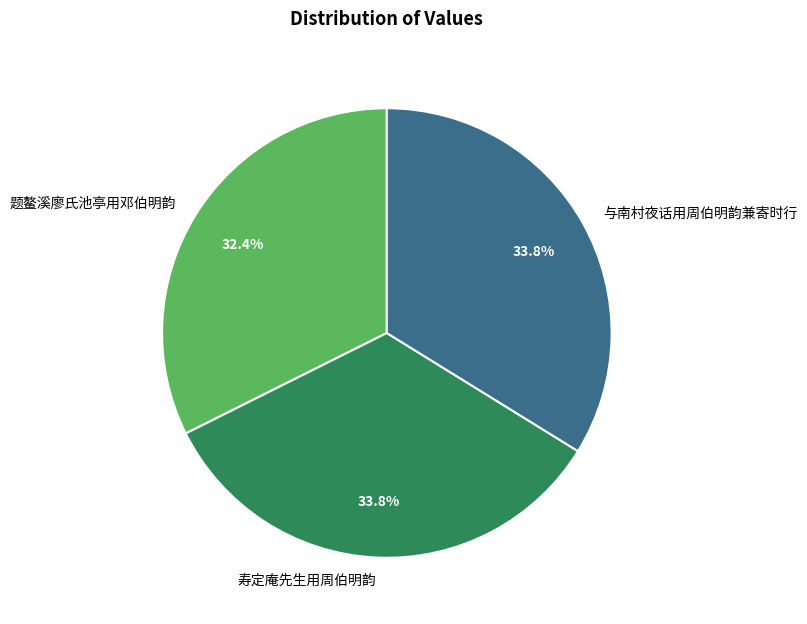

Count the number of slices in the pie.

3